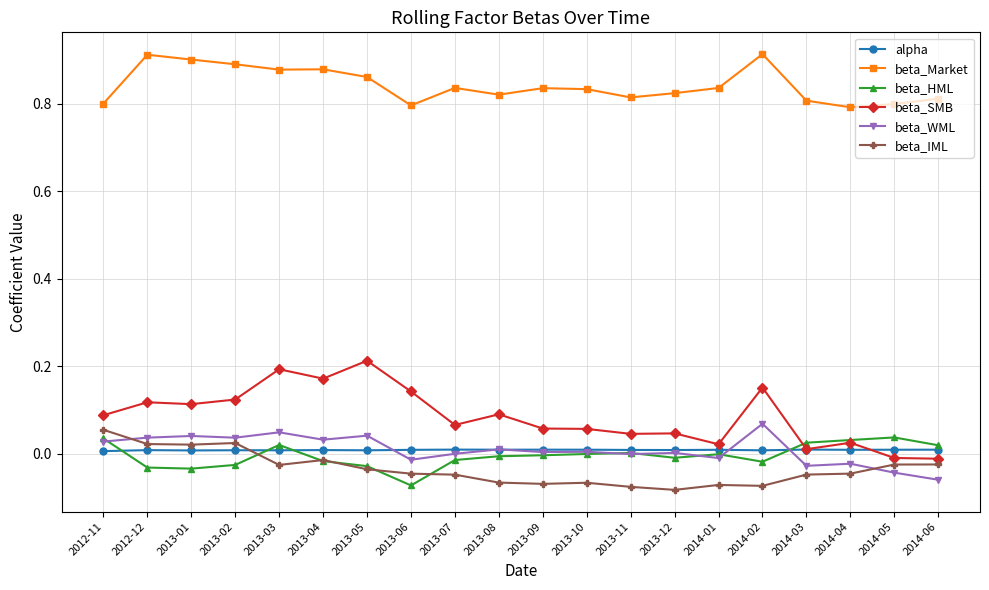

What is the total value across all series at 2012-12?

1.1